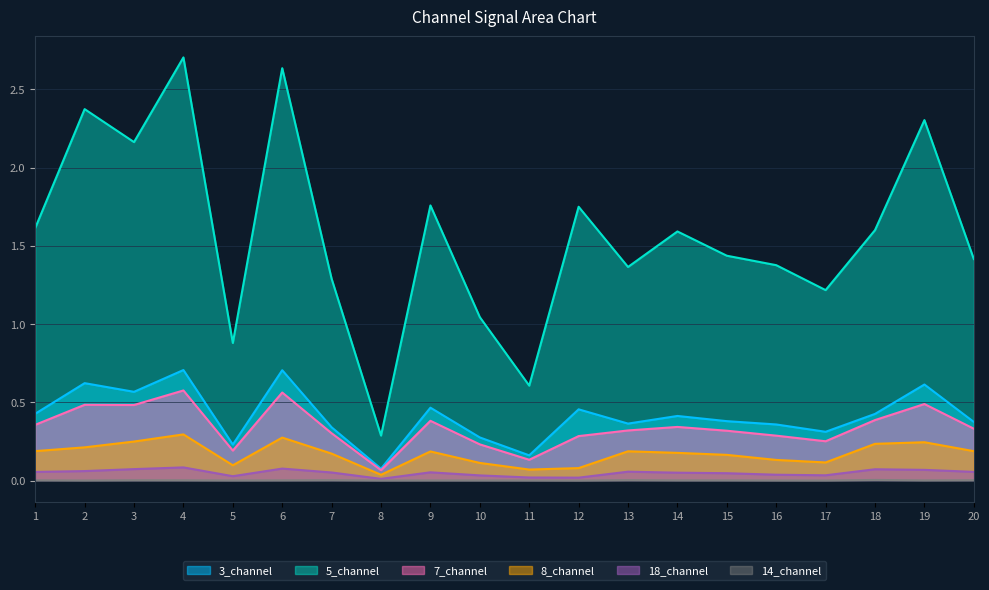

What is the greatest value displayed?

2.7